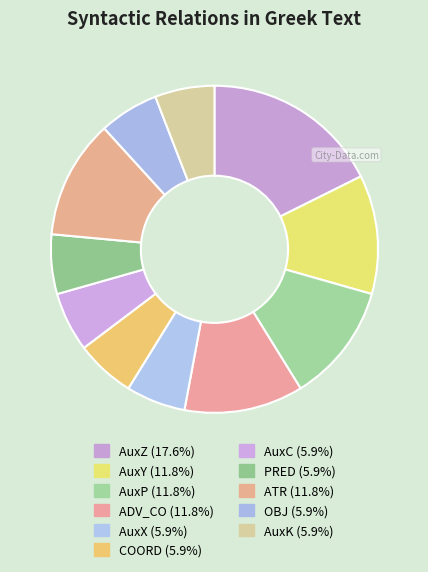

Does AuxZ account for over 50% of the chart?

No